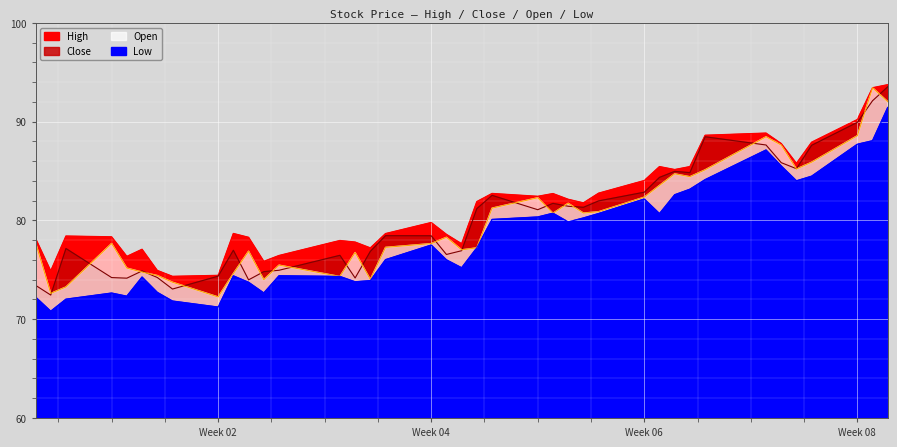

Reading left to right, list all the values displayed in this chart.

High: 78.2	74.9	78.4	78.3	76.3	77.1	74.9	74.3	74.4	78.7	78.3	75.8	76.4	78.0	77.8	77.2	78.7	79.8	78.6	77.6	81.9	82.7	82.4	82.7	82.1	81.8	82.8	84.0	85.4	85.1	85.4	88.6	88.8	87.8	85.8	87.9	90.2	93.4	93.7
Low: 72.2	70.8	72.0	72.6	72.3	74.3	72.7	71.8	71.2	74.4	73.7	72.7	74.4	74.3	73.8	73.9	76.0	77.5	76.0	75.2	77.2	80.1	80.3	80.7	79.8	80.2	80.7	82.2	80.7	82.6	83.2	84.1	87.1	85.5	84.0	84.5	87.7	88.1	91.4
Close: 73.4	72.4	77.2	74.2	74.2	74.9	74.2	73.0	74.3	77.0	74.0	74.8	75.0	76.5	74.2	76.9	78.5	78.4	76.5	76.9	81.2	82.5	81.1	81.7	81.4	81.3	82.0	82.8	84.3	85.0	84.8	88.5	87.6	85.8	85.2	87.6	89.9	92.1	93.5
Open: 77.8	72.6	73.3	77.7	75.2	74.8	74.4	73.7	72.2	74.6	76.9	74.0	75.5	74.3	76.8	74.0	77.3	77.7	78.3	77.0	77.2	81.2	82.3	80.7	81.7	80.7	80.9	82.3	83.5	84.7	84.4	85.1	88.5	87.6	85.2	85.9	88.6	93.4	92.0